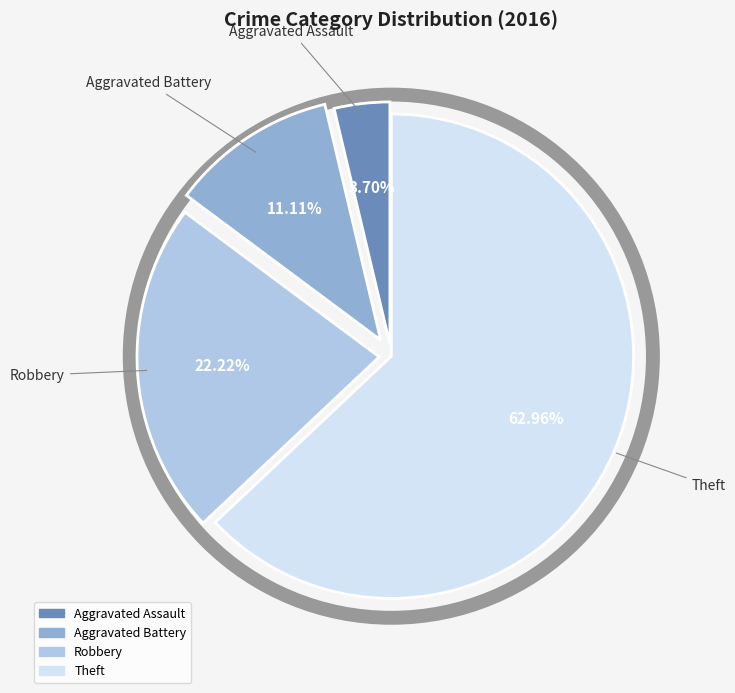

Between Aggravated Assault and Robbery, which is larger?

Robbery